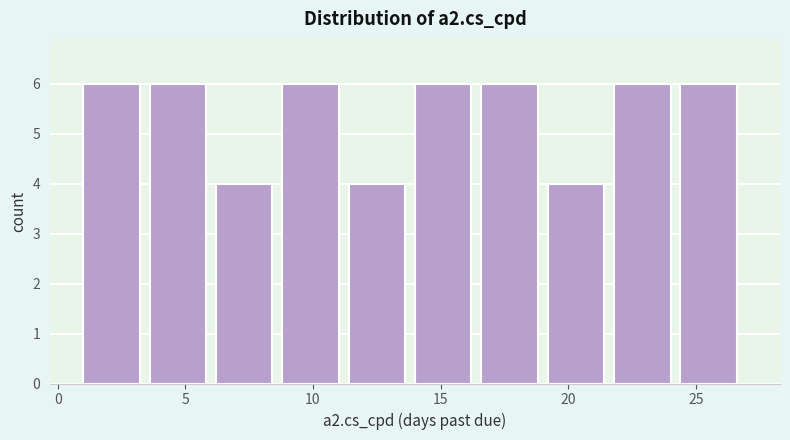

What is the height of the bar covering 16.6 to 19.2 on the x-axis? Neither the bar edges nor the heights are printed on the chart, so give them approximately, as read against the axes.

6